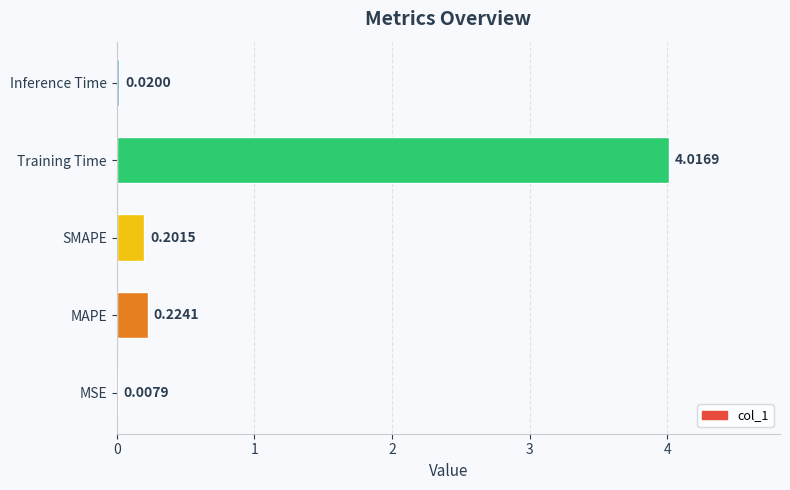

Where is the data nearest to the value 2?

MAPE